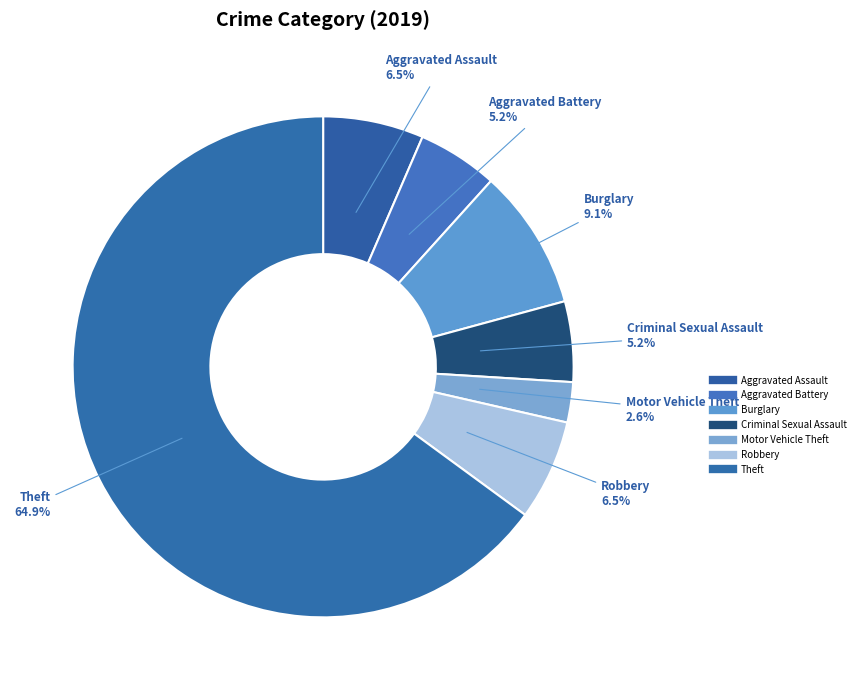

How many segments does this pie chart have?

7